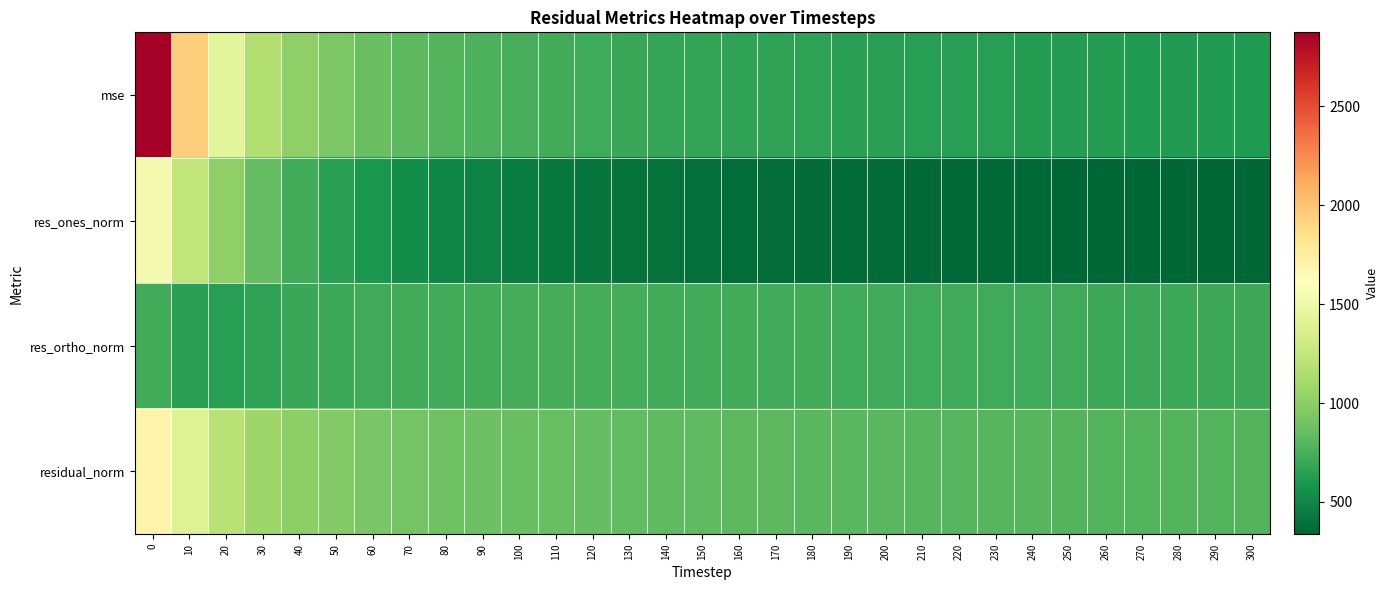

Rank the series by their maximum value, from highest to lowest.

mse, residual_norm, res_ones_norm, res_ortho_norm